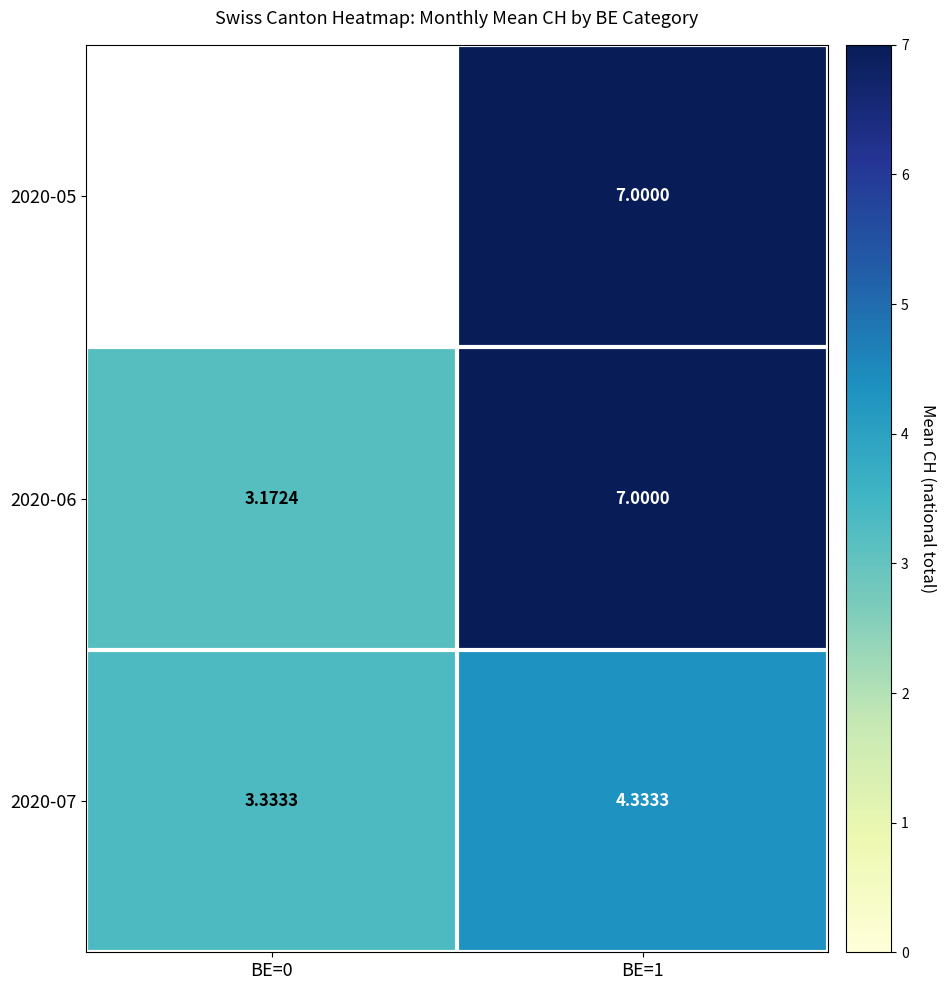

Is it true that 2020-07 equals 6.7 at BE=1?

False